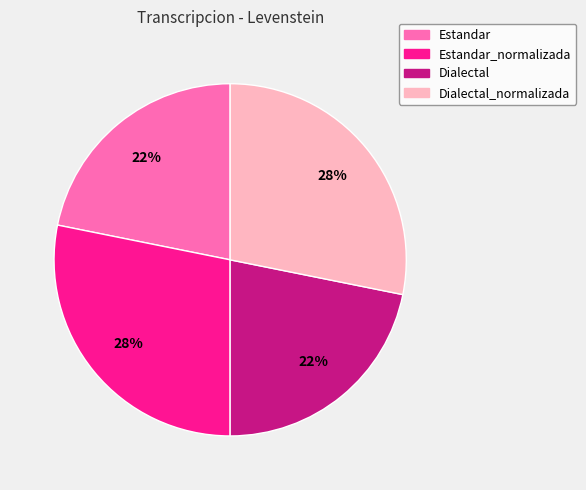

Is the sum of Dialectal and Estandar greater than half?

No